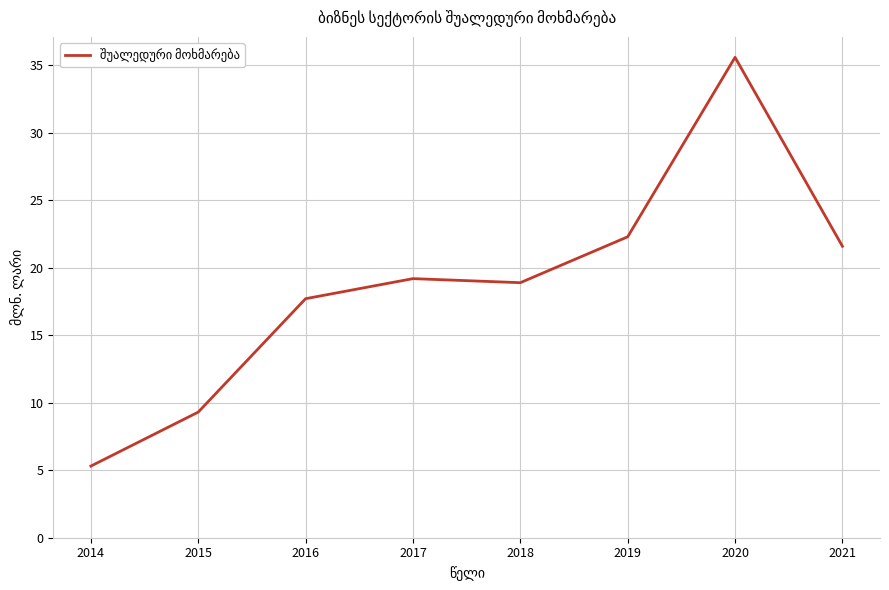

At which label does the data first exceed 19?

2017